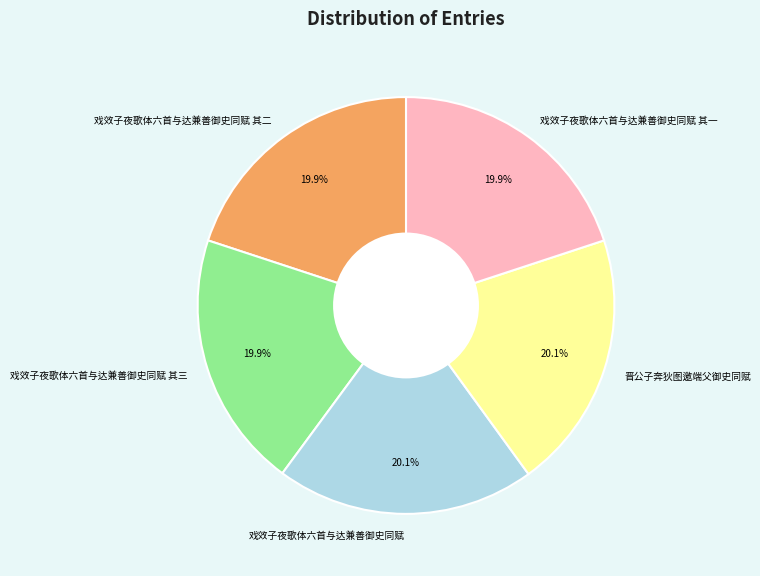

Does 戏效子夜歌体六首与达兼善御史同赋 其二 account for over 50% of the chart?

No